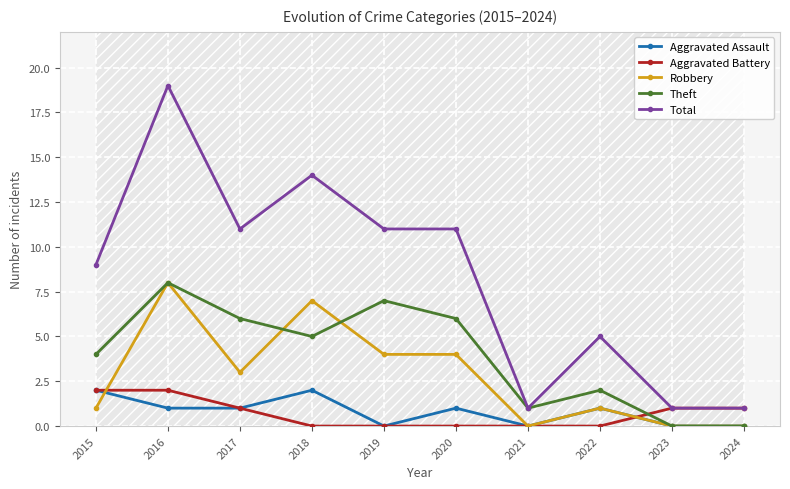

Rank the series by their maximum value, from lowest to highest.

Aggravated Assault, Aggravated Battery, Robbery, Theft, Total